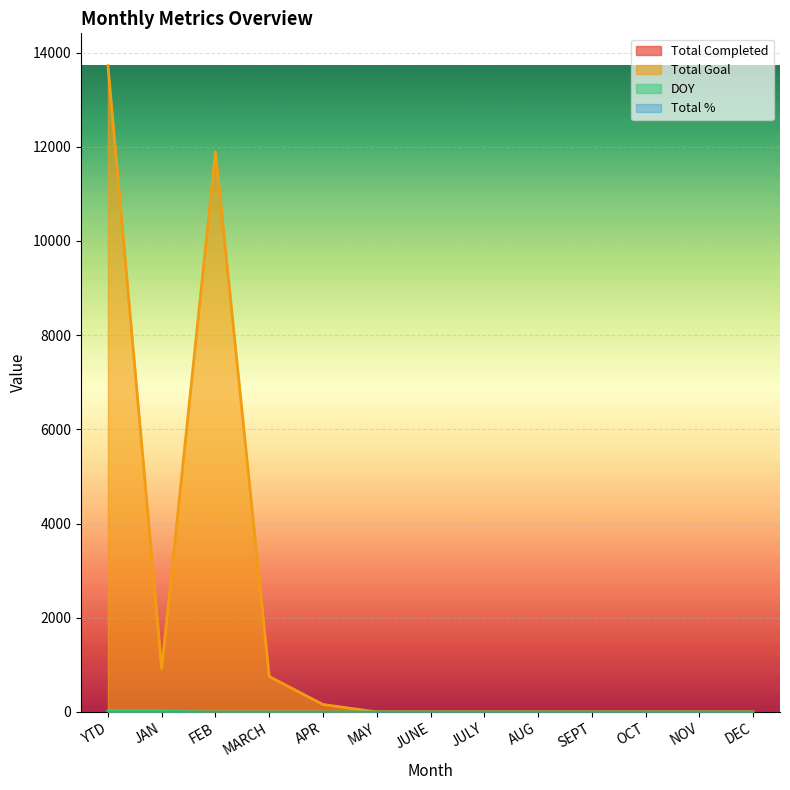

How many categories are shown in the chart?

13